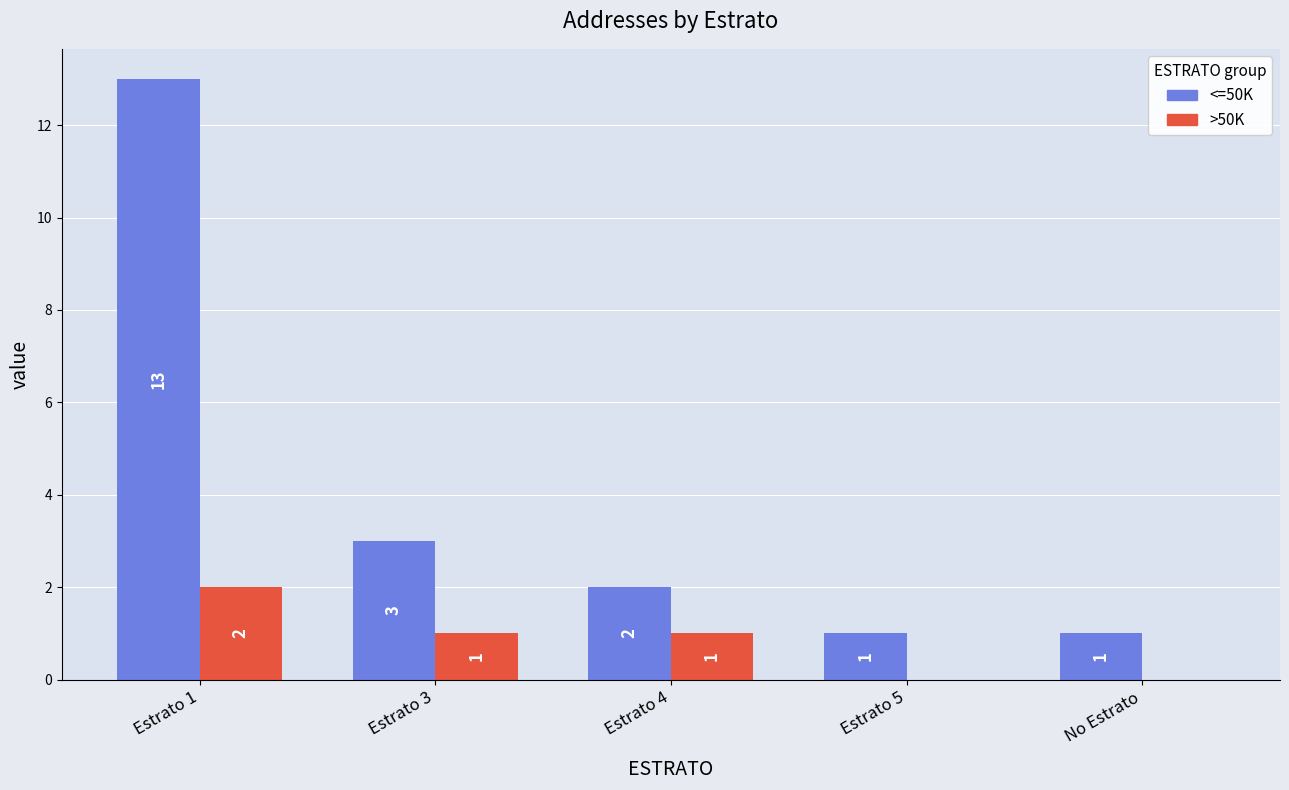

What is the sum of all >50K values?

4